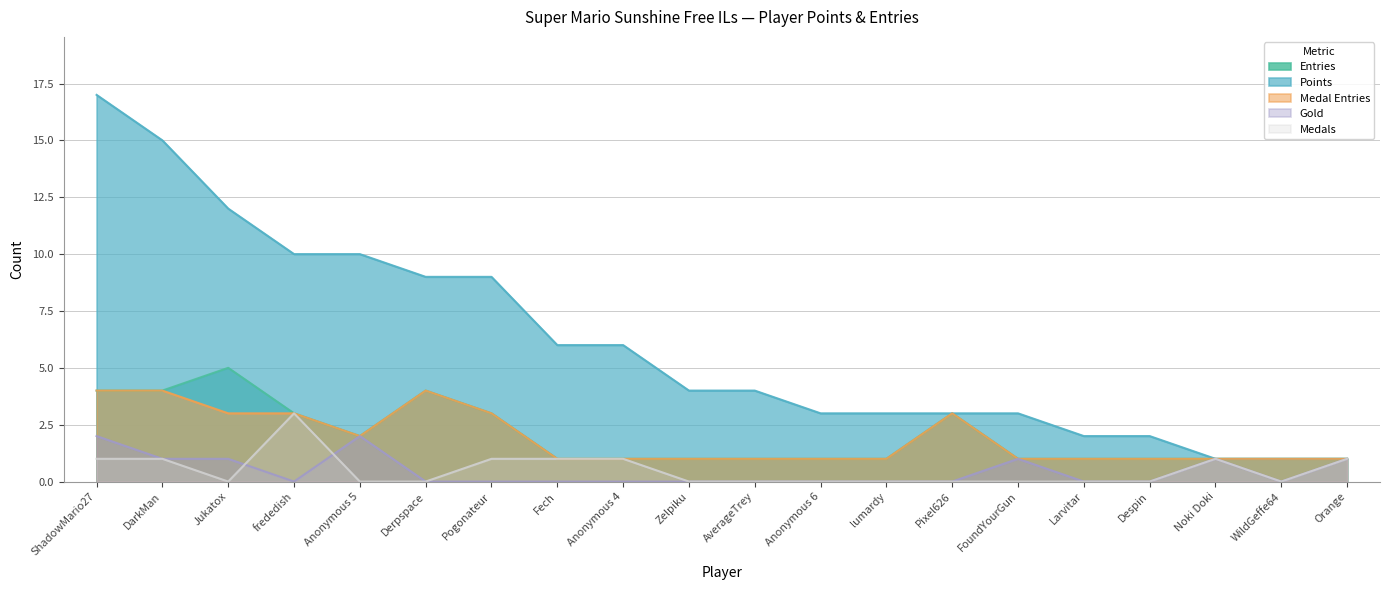

List the labels in order of Points value, smallest first.

Noki Doki, WildGeffe64, Orange, Larvitar, Despin, Anonymous 6, lumardy, Pixel626, FoundYourGun, Zelpiku, AverageTrey, Fech, Anonymous 4, Derpspace, Pogonateur, frededish, Anonymous 5, Jukatox, DarkMan, ShadowMario27